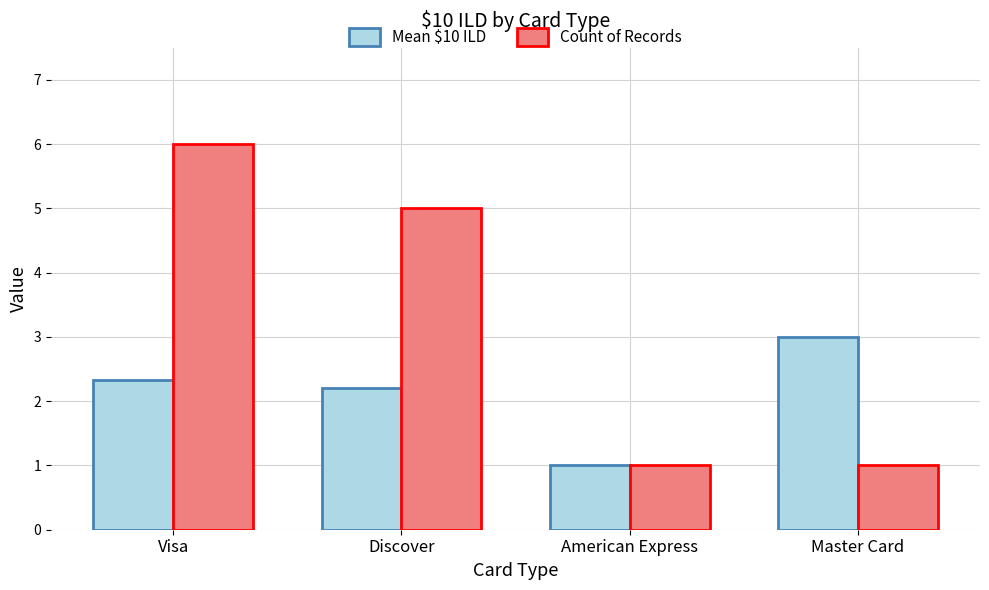

What is the maximum value shown in the chart?

6.0